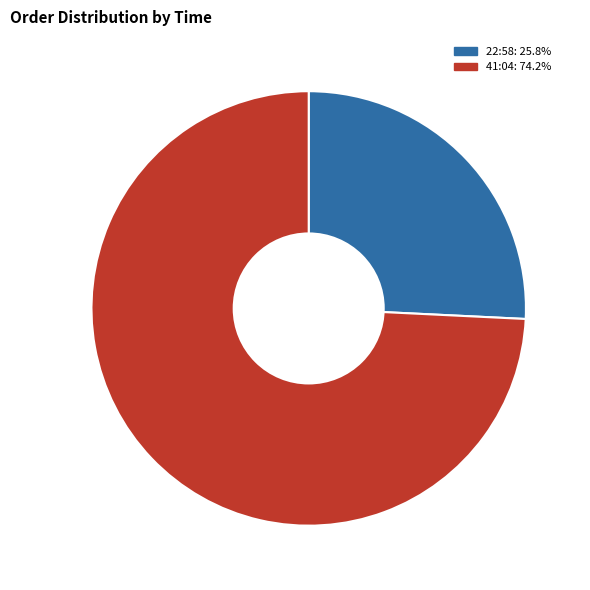

Is there any slice that represents more than half of the pie?

Yes